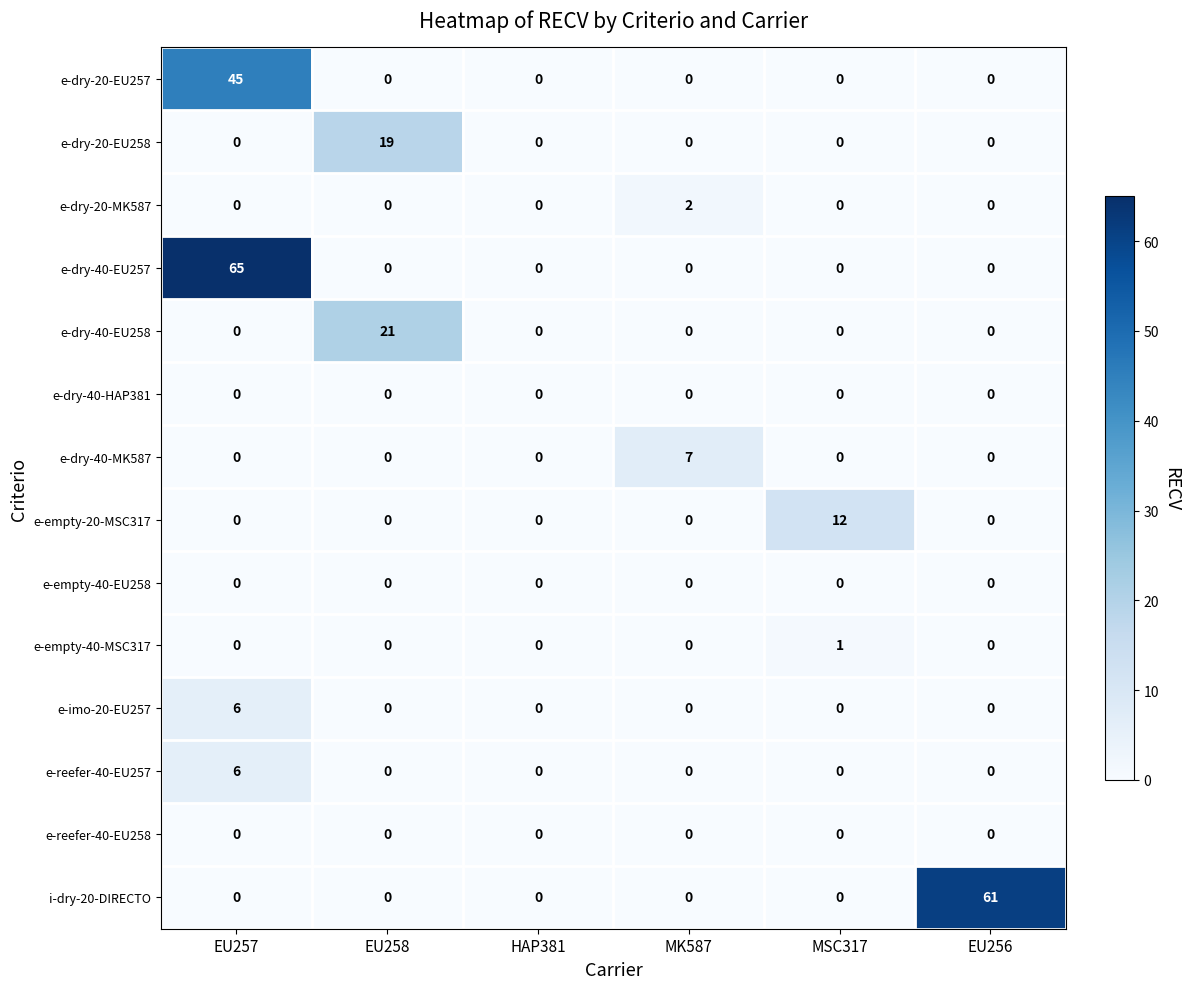

What is the difference between the highest and lowest values at EU257?

65